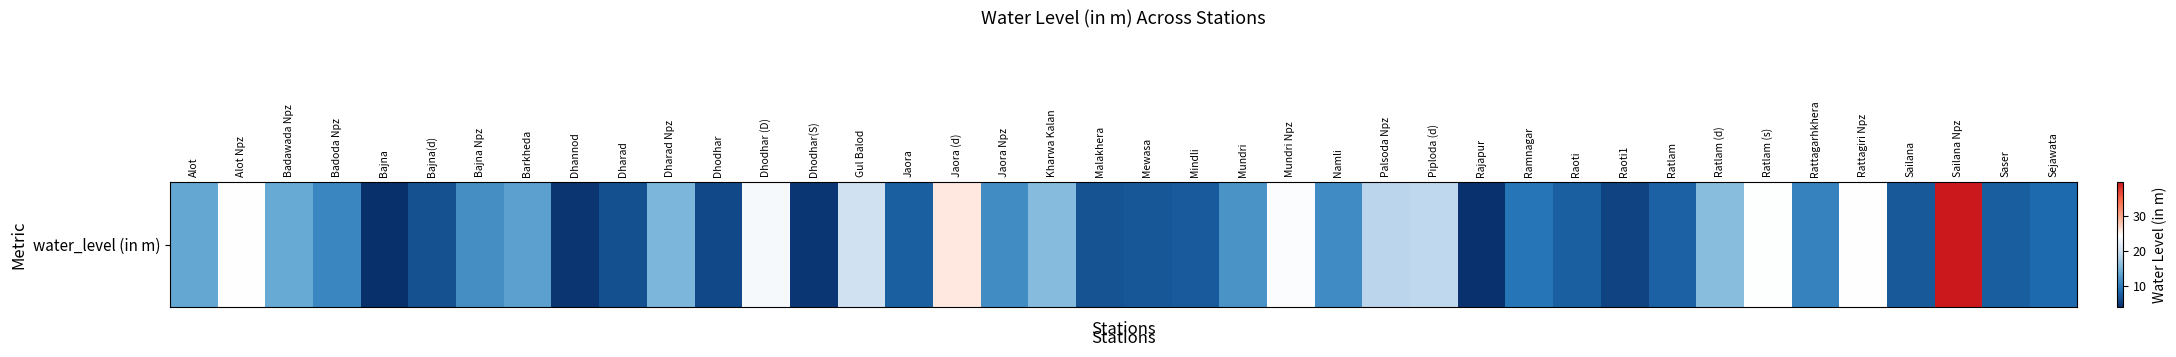

What is the ratio of the value at Bajna Npz to the value at Ratlam (s)?

0.5